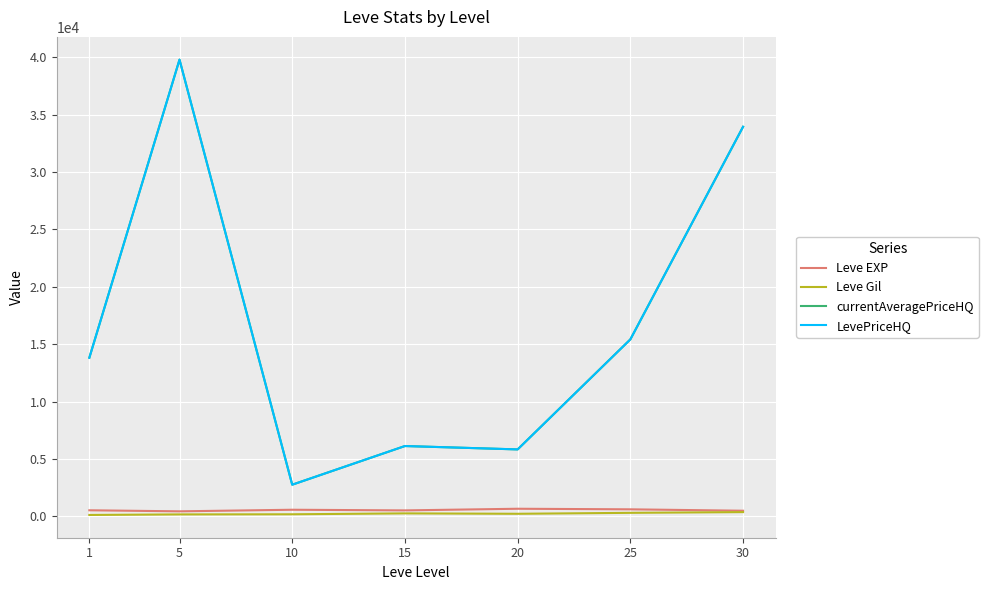

True or false: Leve Gil and currentAveragePriceHQ cross at least once.

False